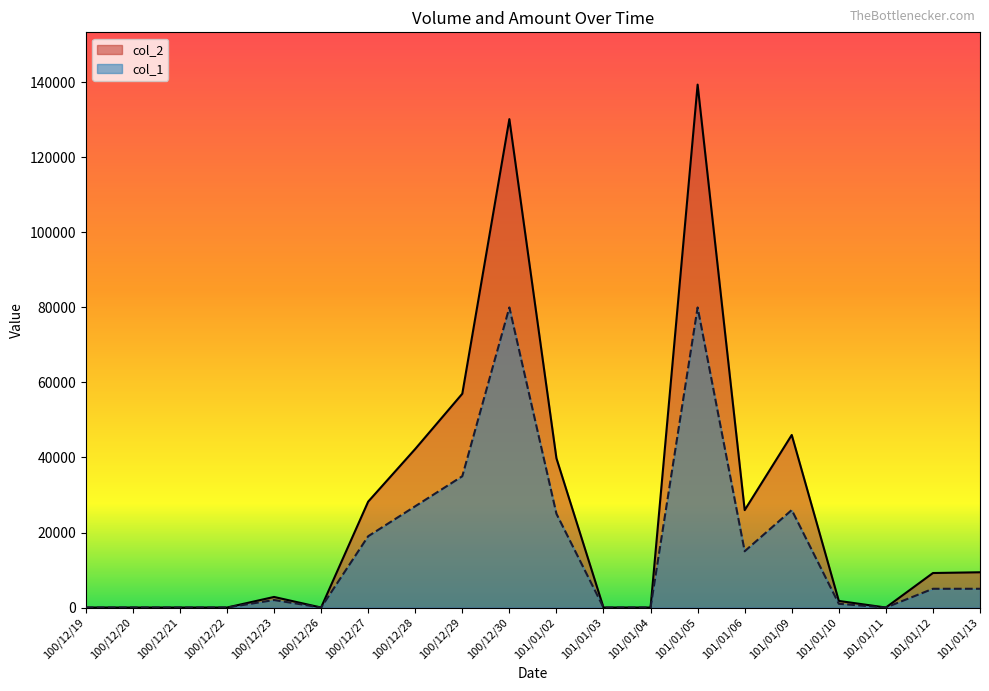

At which category is the sum across all series the highest?

101/01/05